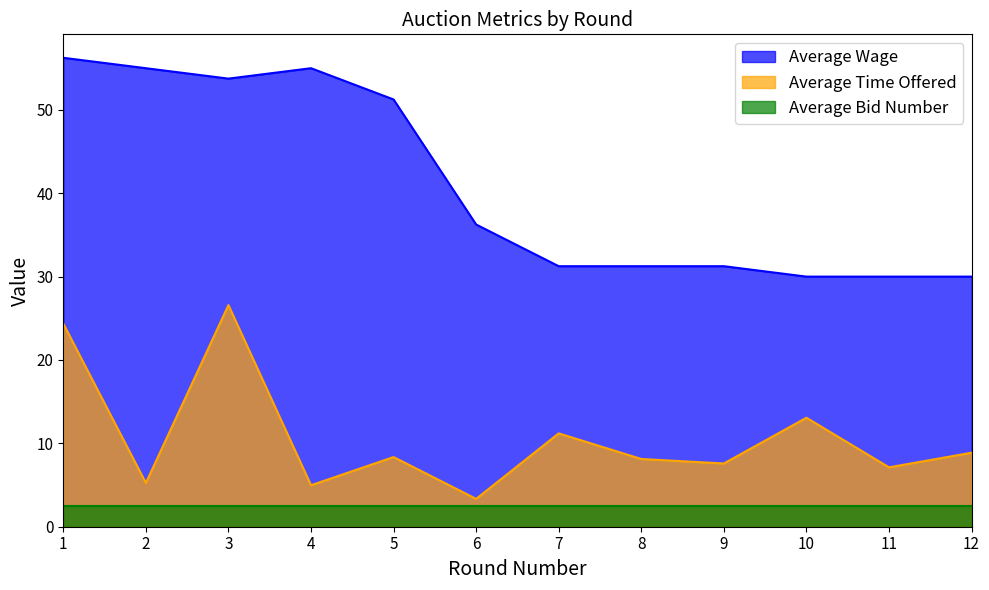

True or false: Average Wage and Average Time Offered cross at least once.

False